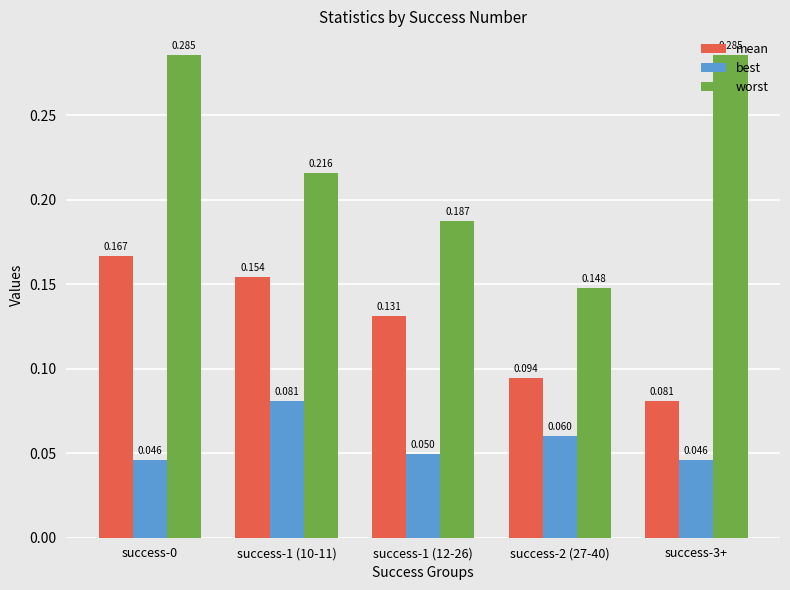

How many groups of bars are there?

5